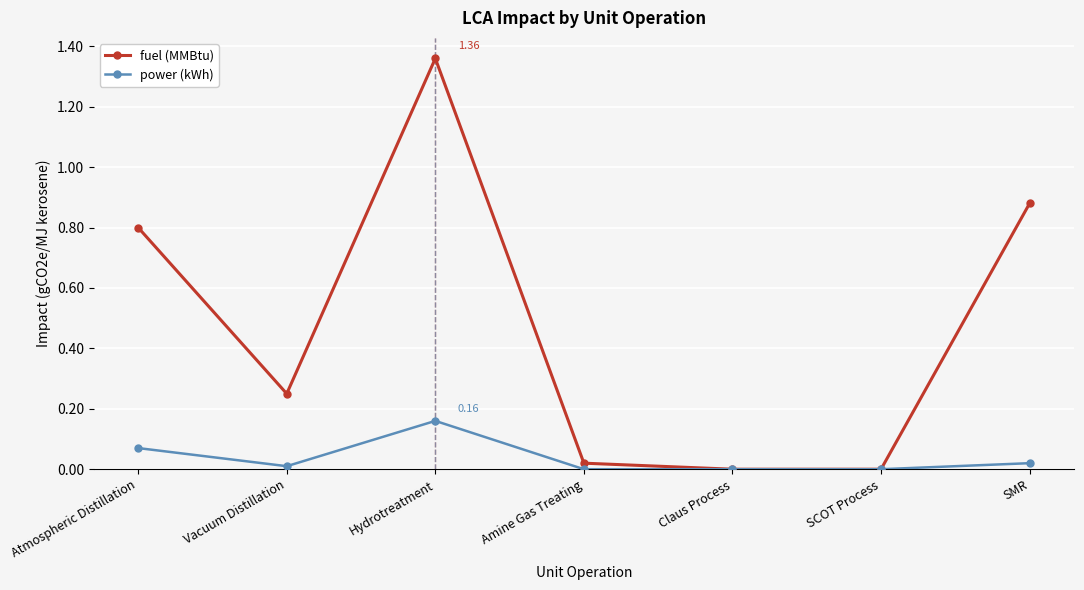

Which series has the largest total across all categories?

fuel (MMBtu)